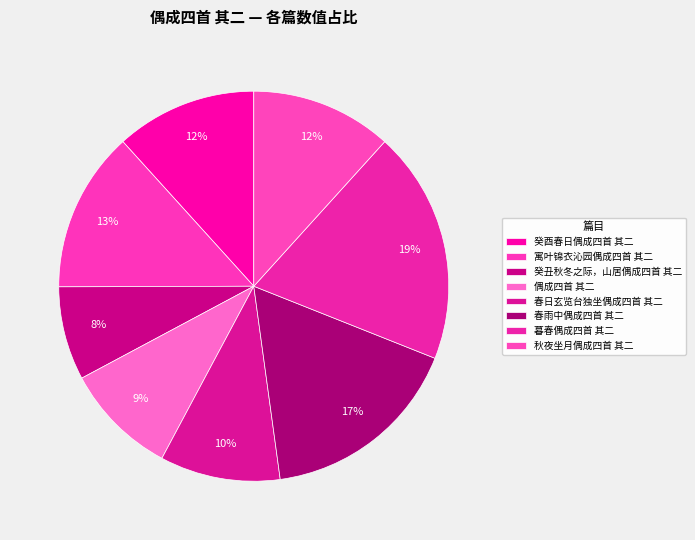

Count the number of slices in the pie.

8